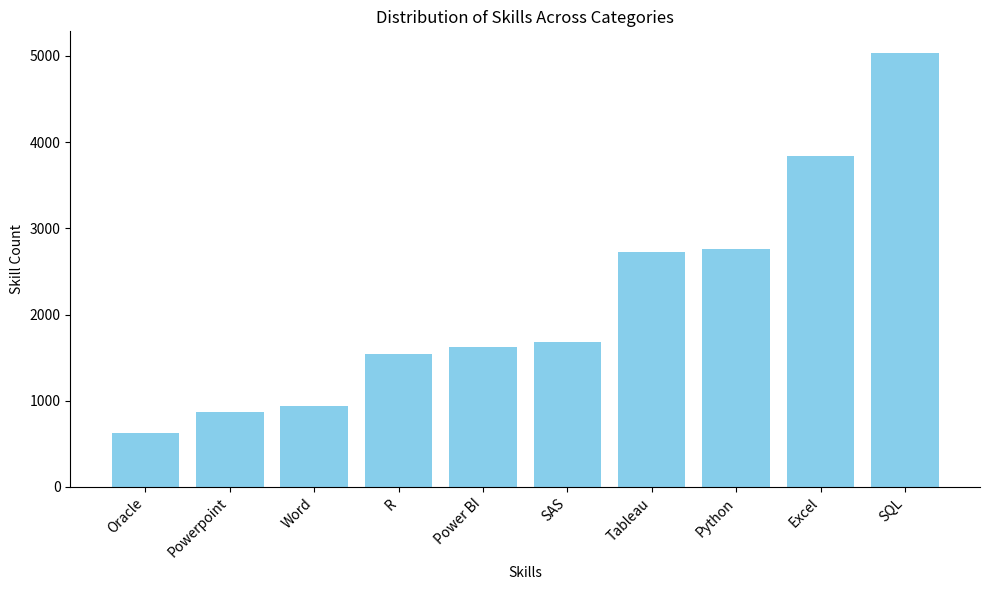

What is the difference between the second highest and minimum values?

3210